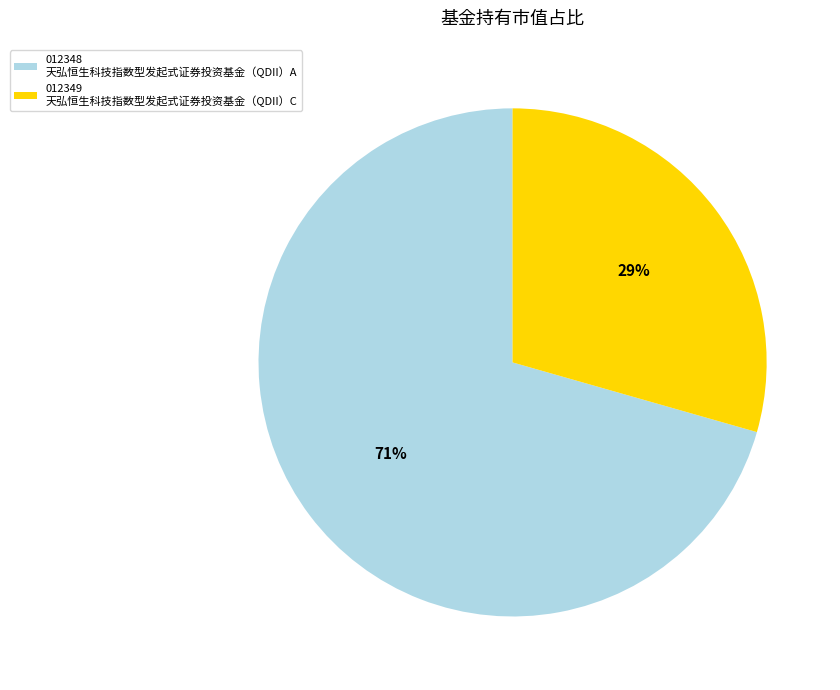

Count the number of slices in the pie.

2